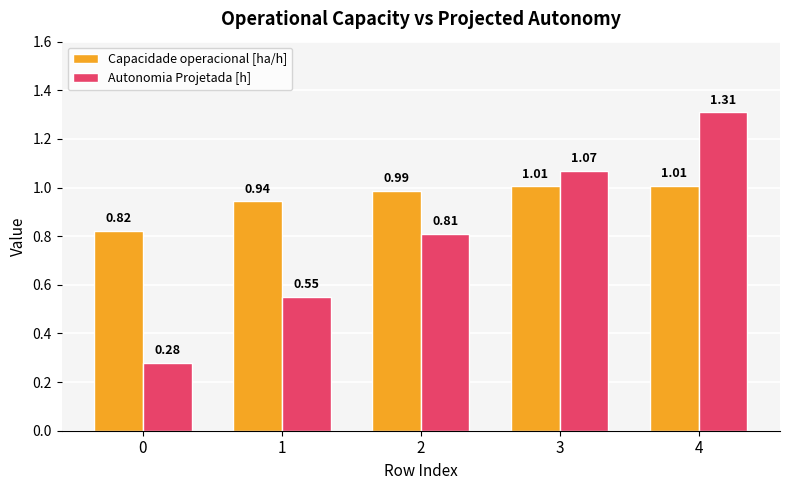

Which series has the widest spread of values?

Autonomia Projetada [h]